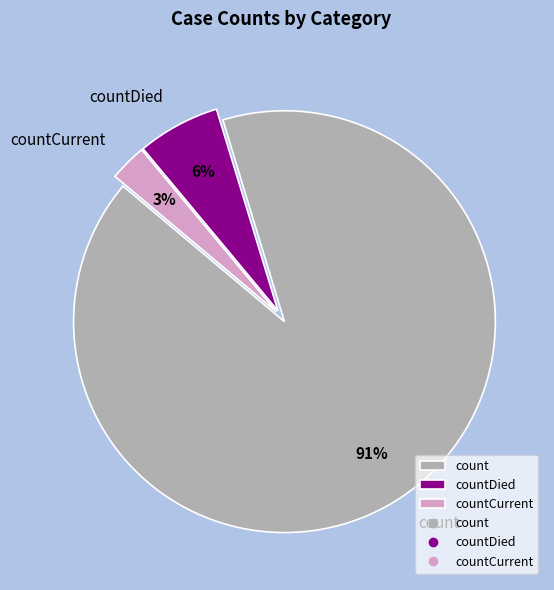

Which has a higher value, countCurrent or countDied?

countDied